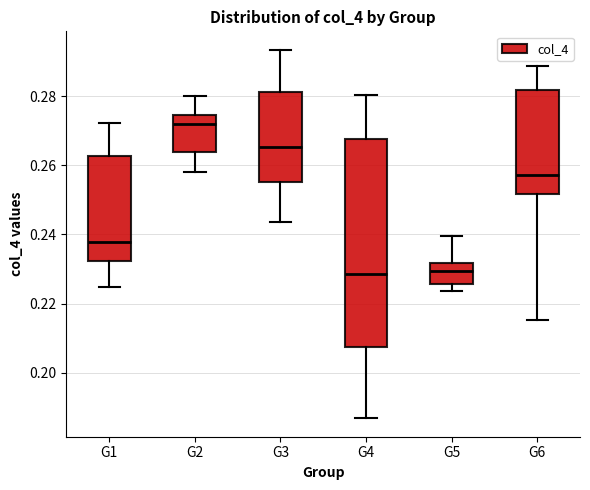

Reading left to right, read every box against the y-axis: the position of its median line, the range the box covers, and the ends of its whiskers. The values are not printed on the chart, so give them approximately, as read against the axis.

G1: median 0.238, box 0.232 to 0.262, whiskers 0.224 to 0.272
G2: median 0.272, box 0.264 to 0.274, whiskers 0.258 to 0.280
G3: median 0.266, box 0.256 to 0.282, whiskers 0.244 to 0.294
G4: median 0.228, box 0.208 to 0.268, whiskers 0.186 to 0.280
G5: median 0.230, box 0.226 to 0.232, whiskers 0.224 to 0.240
G6: median 0.258, box 0.252 to 0.282, whiskers 0.216 to 0.288